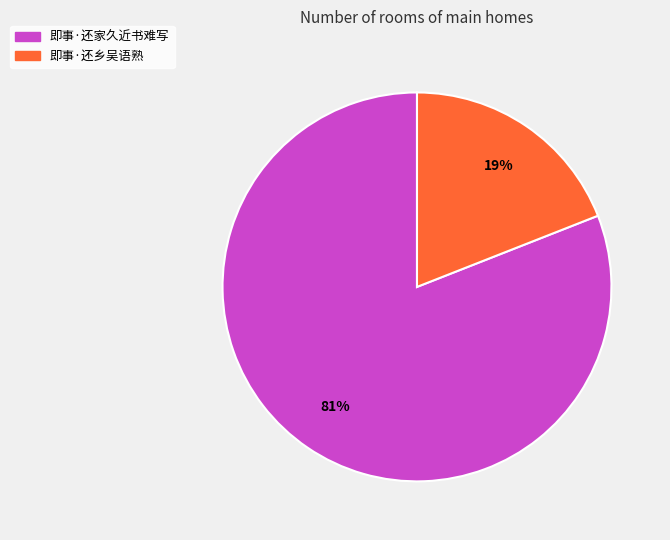

Is it true that 即事·还乡吴语熟 is 28% of the pie?

False